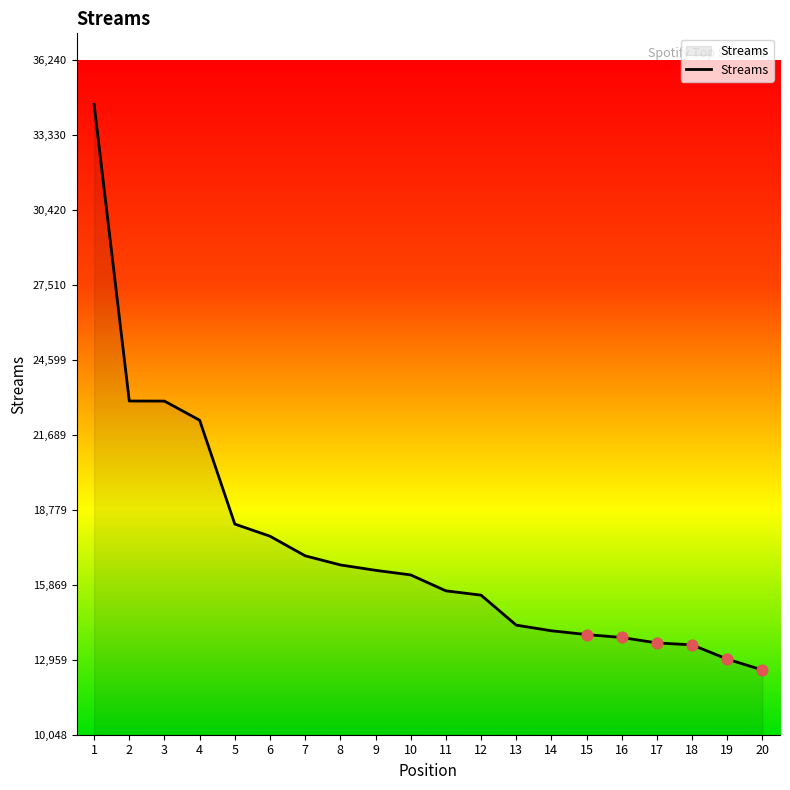

Between 2 and 8, which is larger?

2